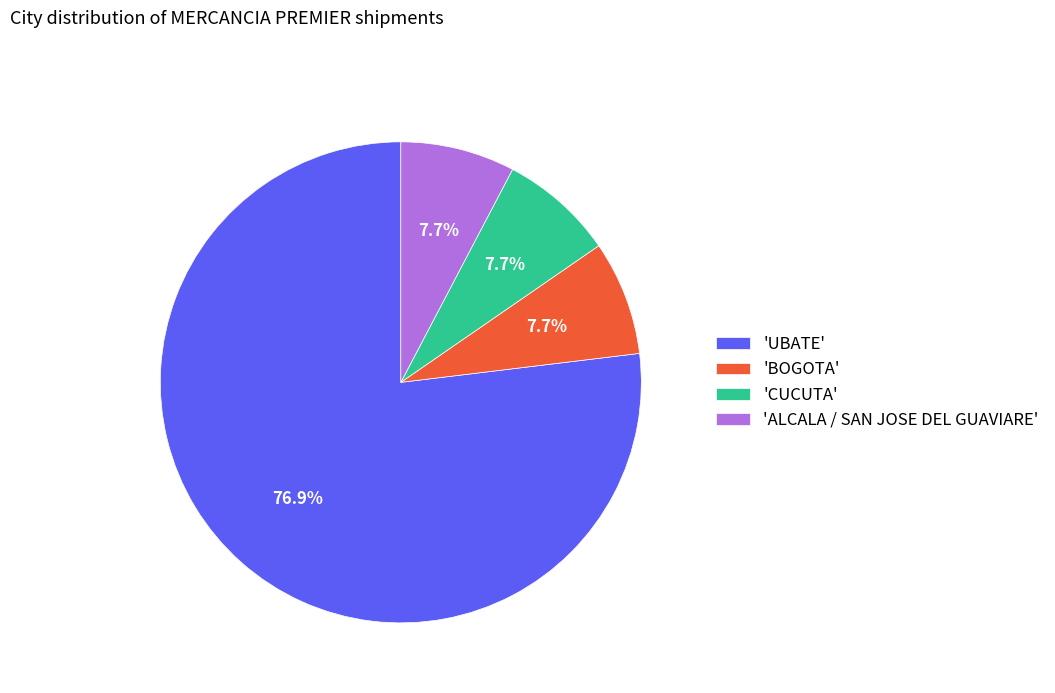

How much of the chart is everything except 'UBATE'?

23.1%